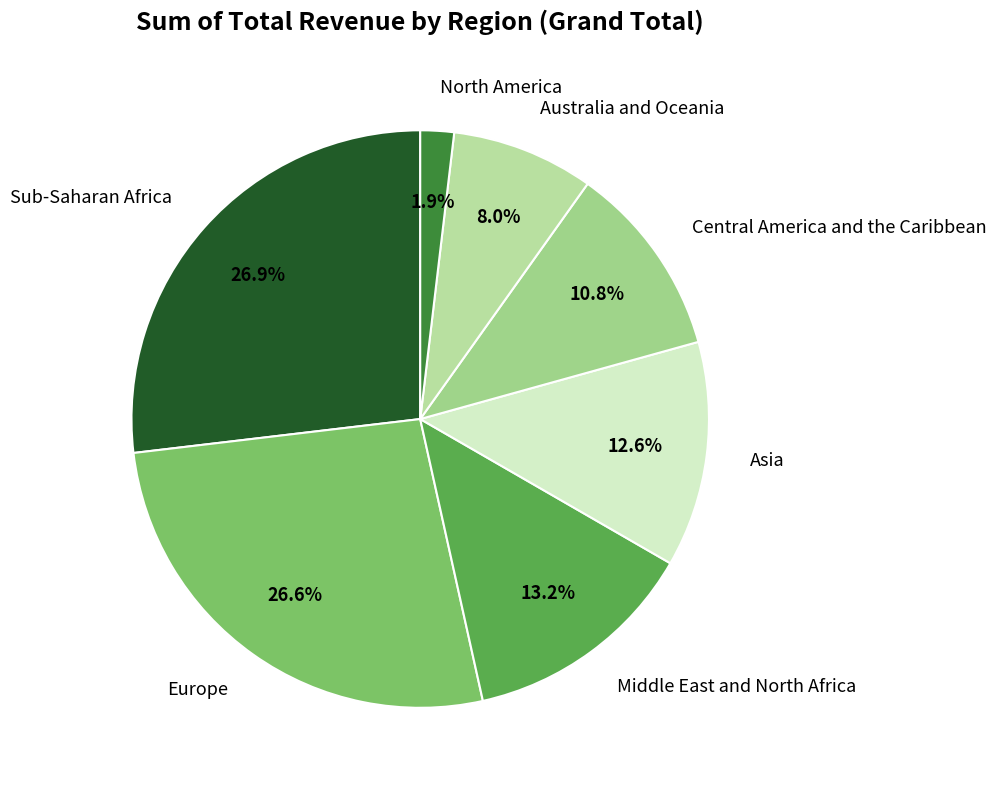

Which category has the smallest portion of the pie?

North America